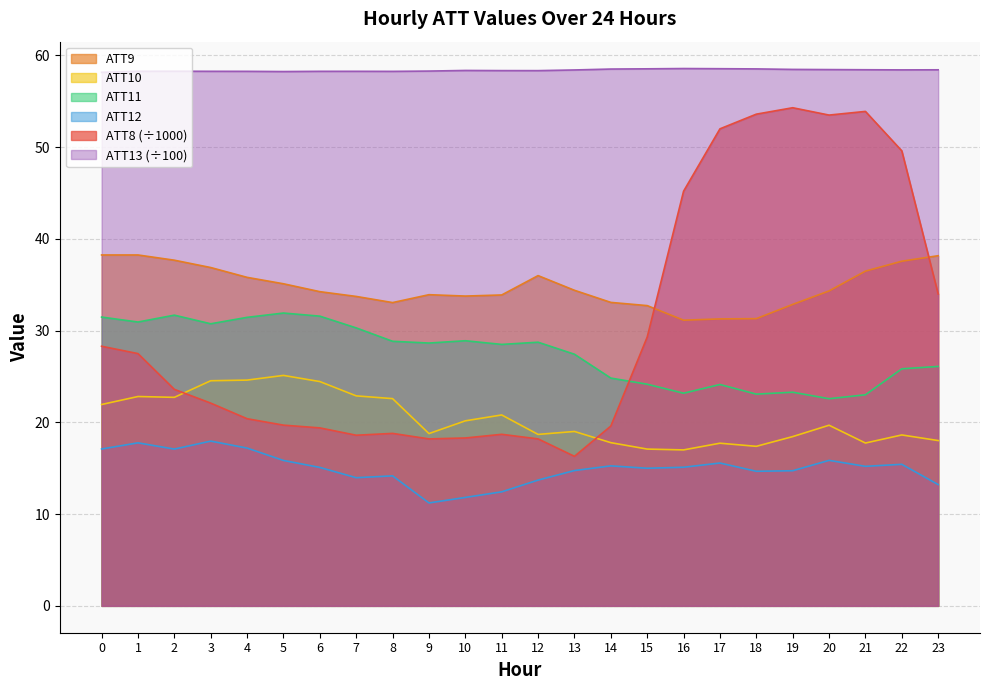

What is the spread (max minus min) of values at 8?

44.1